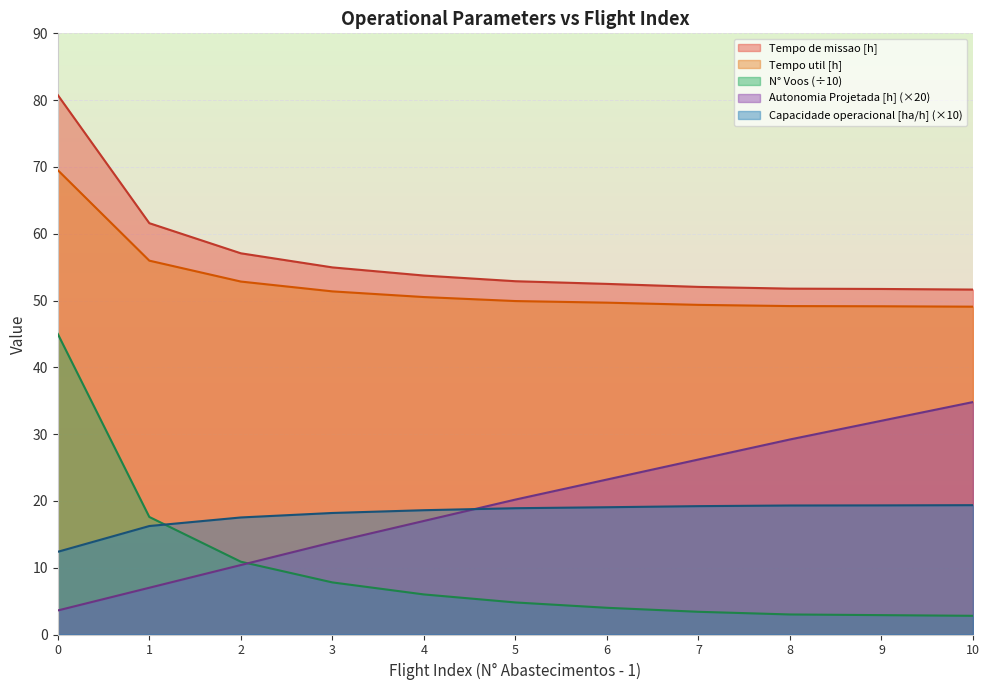

Reading left to right, transcribe all the data shown in this chart.

Capacidade operacional [ha/h]: 12.4	16.2	17.5	18.2	18.6	18.9	19.1	19.2	19.3	19.3	19.4
Tempo de missao [h]: 80.8	61.6	57.1	55.0	53.7	52.9	52.5	52.0	51.8	51.7	51.6
Tempo util [h]: 69.5	56.0	52.8	51.4	50.5	49.9	49.7	49.4	49.2	49.1	49.1
Autonomia Projetada [h]: 3.6	7.0	10.4	13.8	17.0	20.2	23.2	26.2	29.2	32.0	34.8
N° Voos: 45.0	17.6	10.9	7.8	6.0	4.8	4.0	3.4	3.0	2.9	2.8